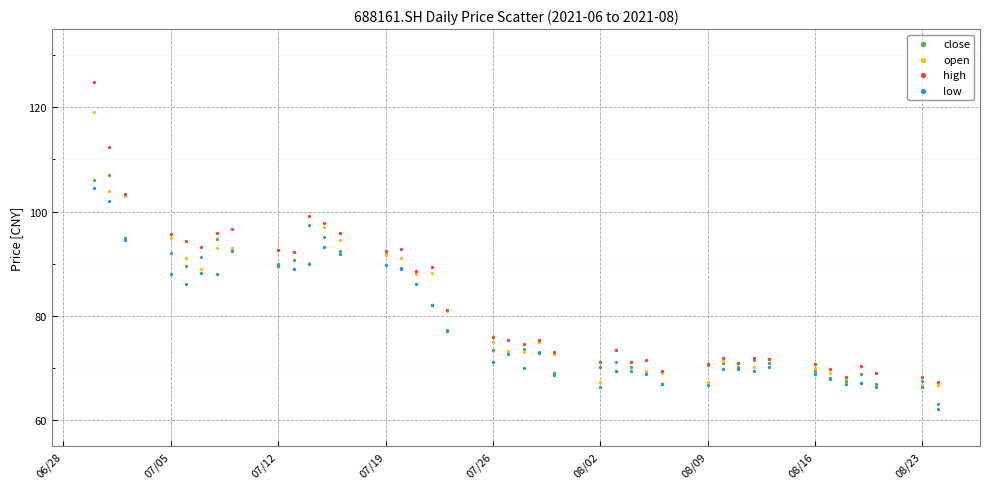

Which series reaches the maximum Y coordinate?

high